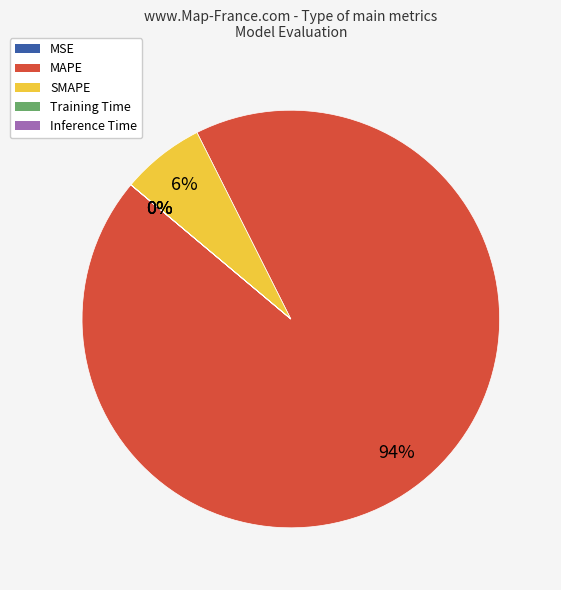

Which category has the biggest portion of the pie?

MAPE